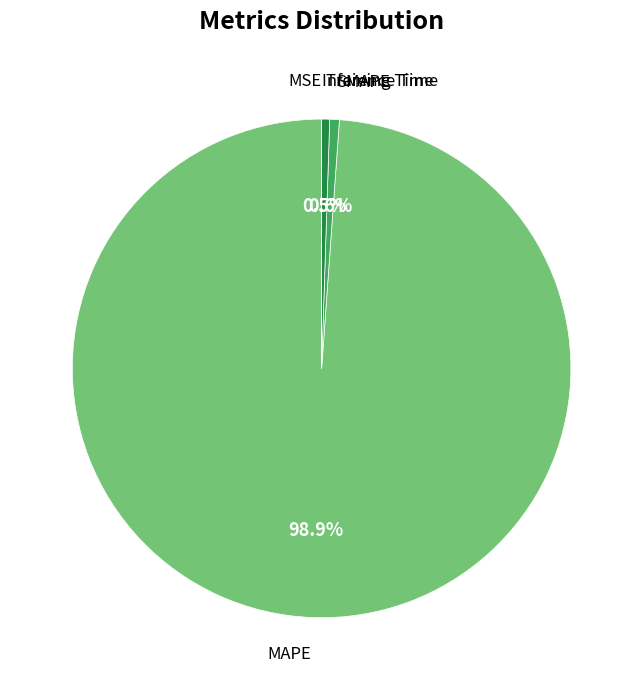

Is there a majority slice in this chart?

Yes